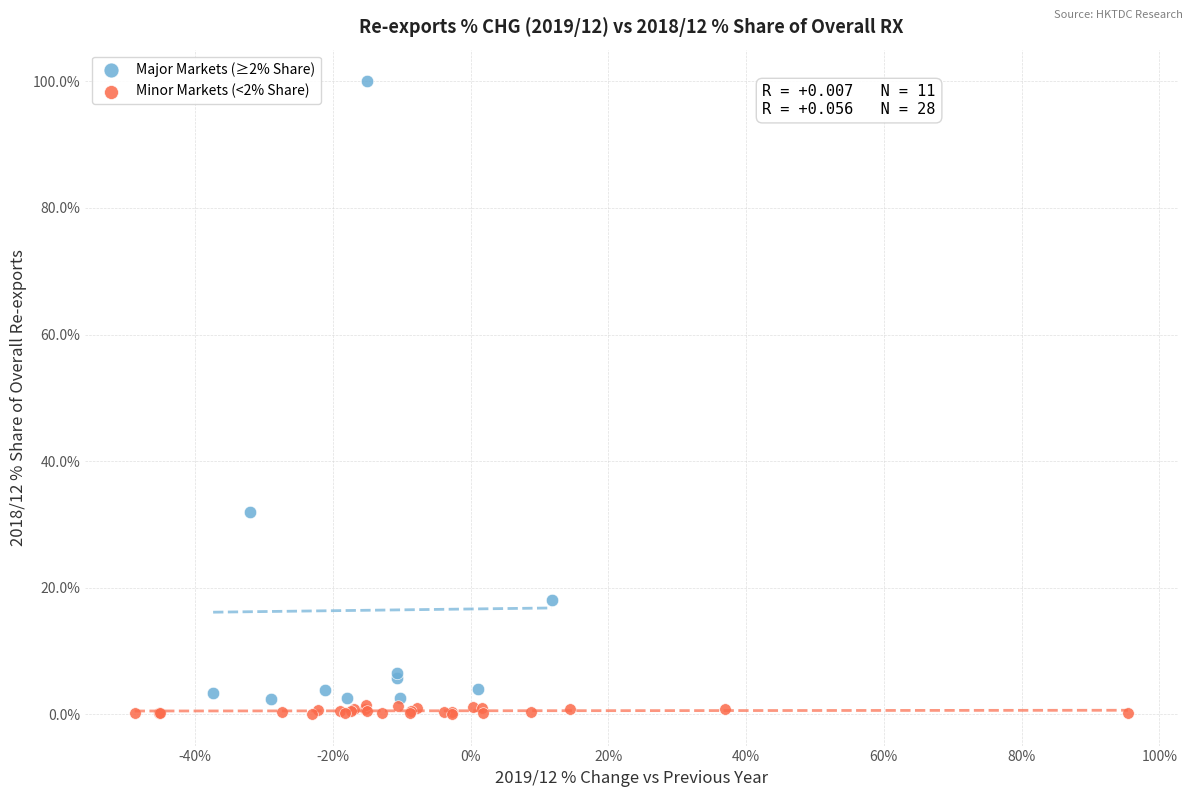

Which series contains the lowest Y value?

Minor Markets (<2% Share)